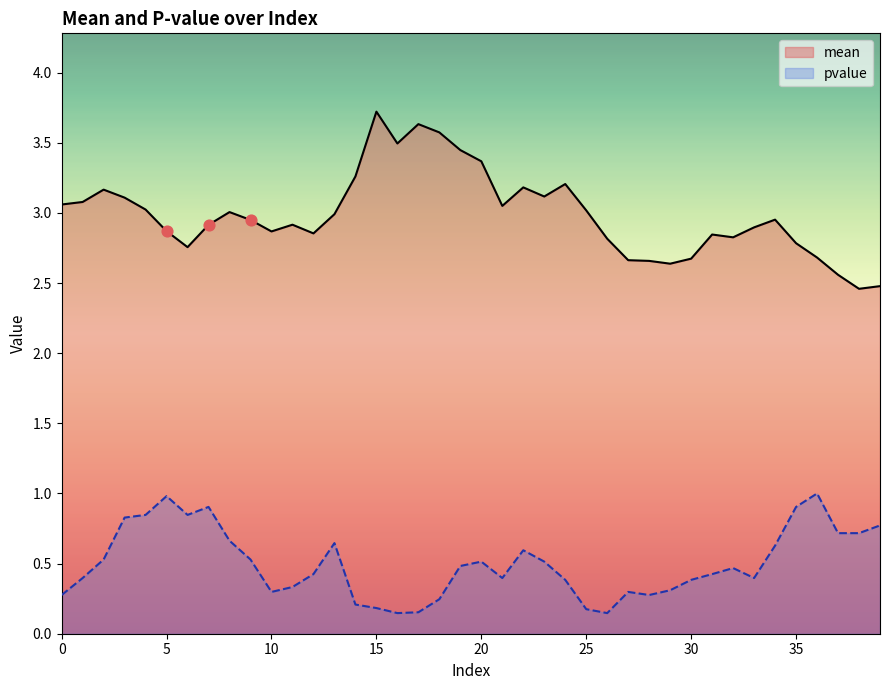

Is the value of pvalue at 14 greater than the value of mean at 31?

No